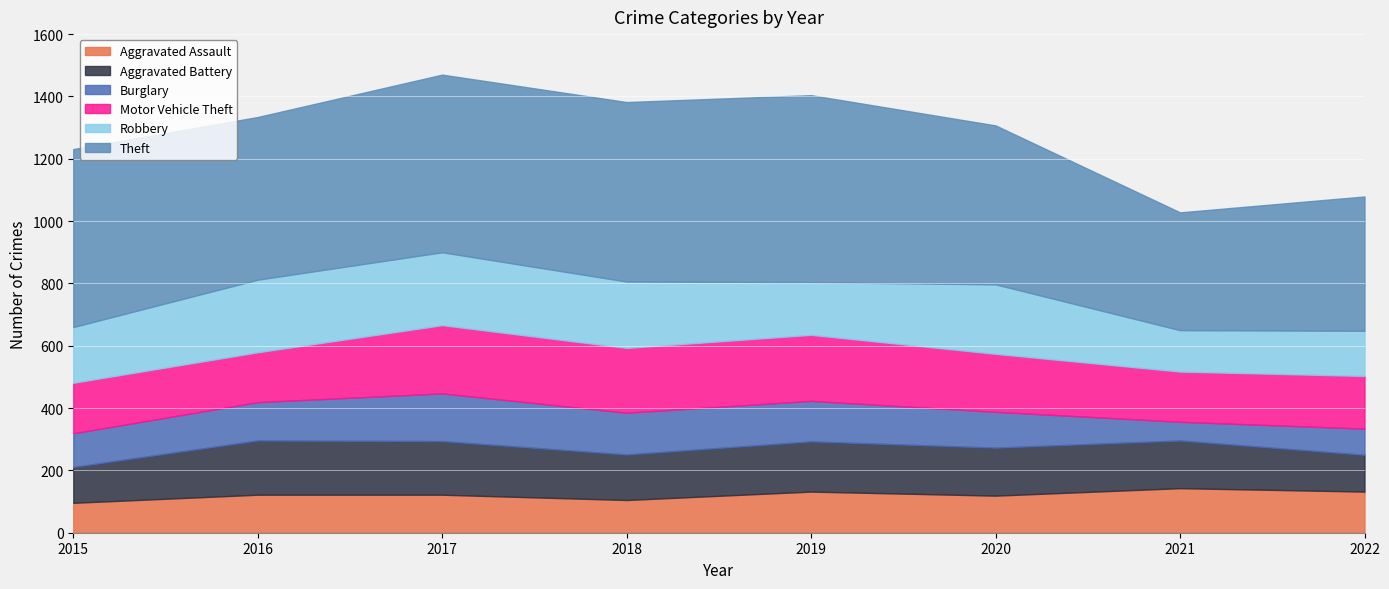

What is the difference between the maximum and second lowest values in the Burglary series?

69